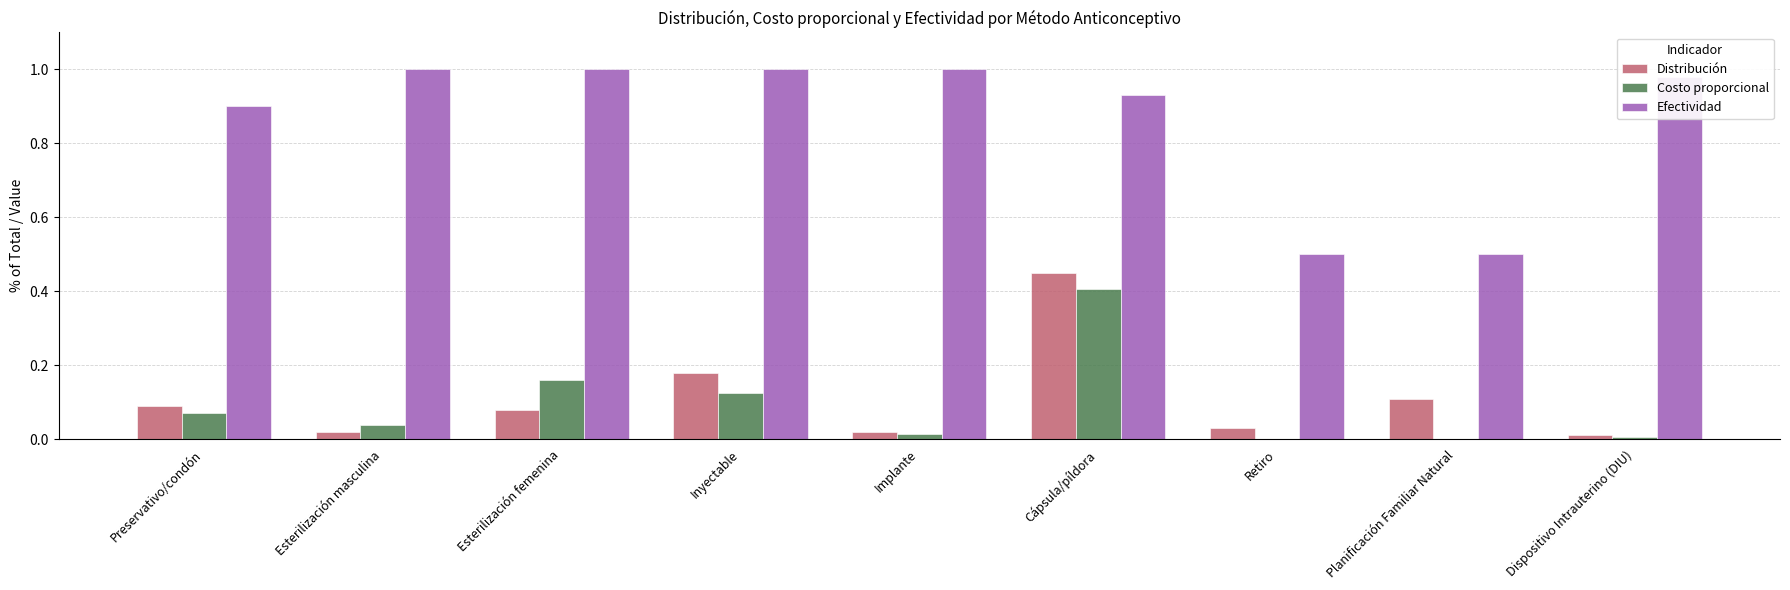

Which series has the largest range (max minus min)?

Efectividad